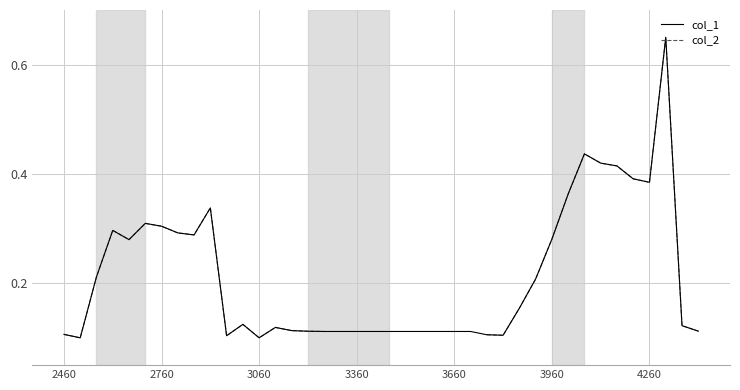

What is the sum of all col_1 values?

8.5